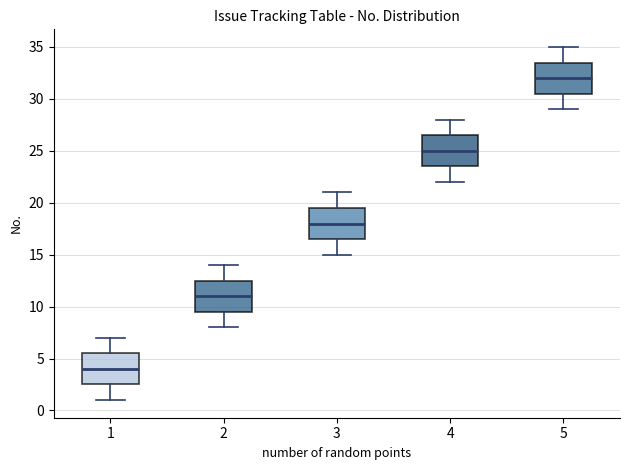

Reading left to right, transcribe this box plot: for each box, give where its median line is, the range the box spans, and where its two whiskers end, as read against the y-axis. The values are not printed on the chart, so give them approximately, as read against the axis.

1: median 4.0, box 2.5 to 5.5, whiskers 1.0 to 7.0
2: median 11.0, box 9.5 to 12.5, whiskers 8.0 to 14.0
3: median 18.0, box 16.5 to 19.5, whiskers 15.0 to 21.0
4: median 25.0, box 23.5 to 26.5, whiskers 22.0 to 28.0
5: median 32.0, box 30.5 to 33.5, whiskers 29.0 to 35.0